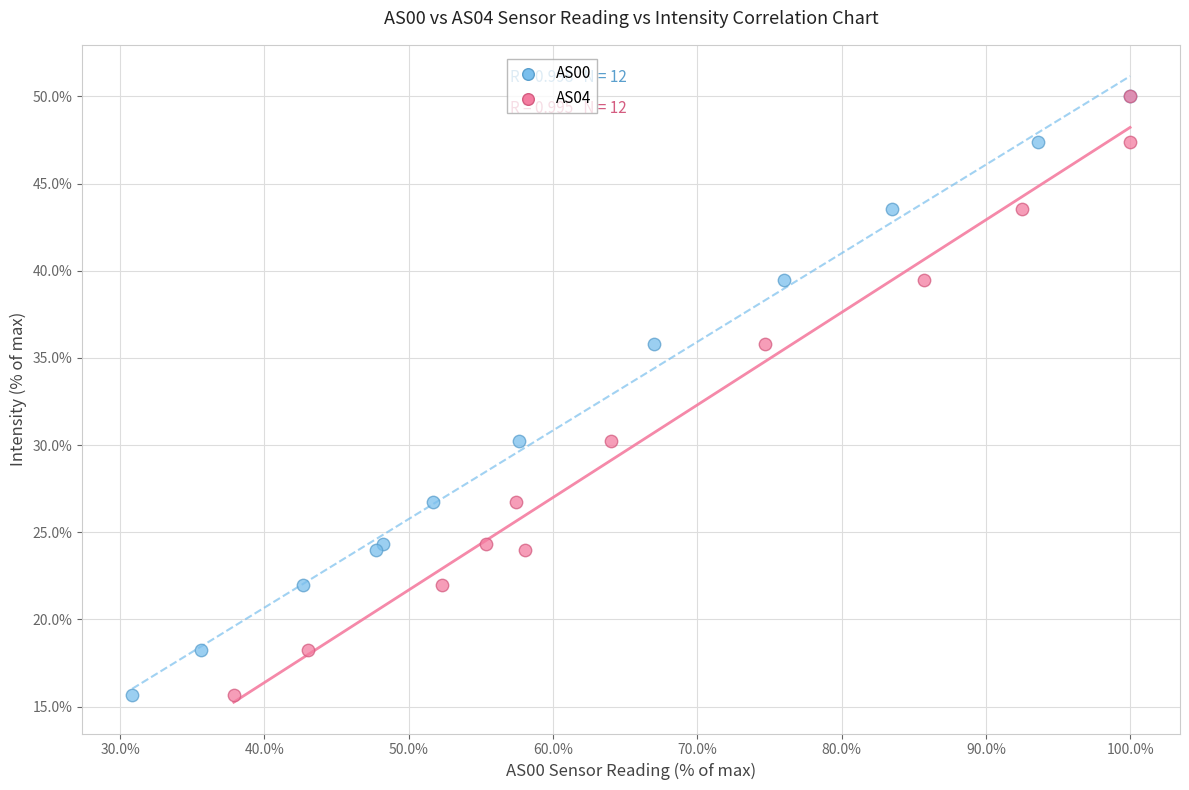

What are all the series names shown in the legend?

AS00, AS04